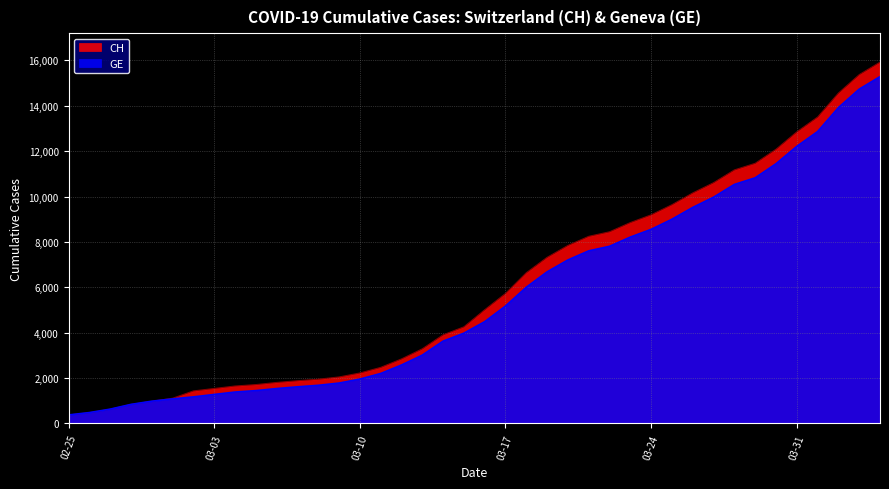

What is the greatest value displayed?

15926